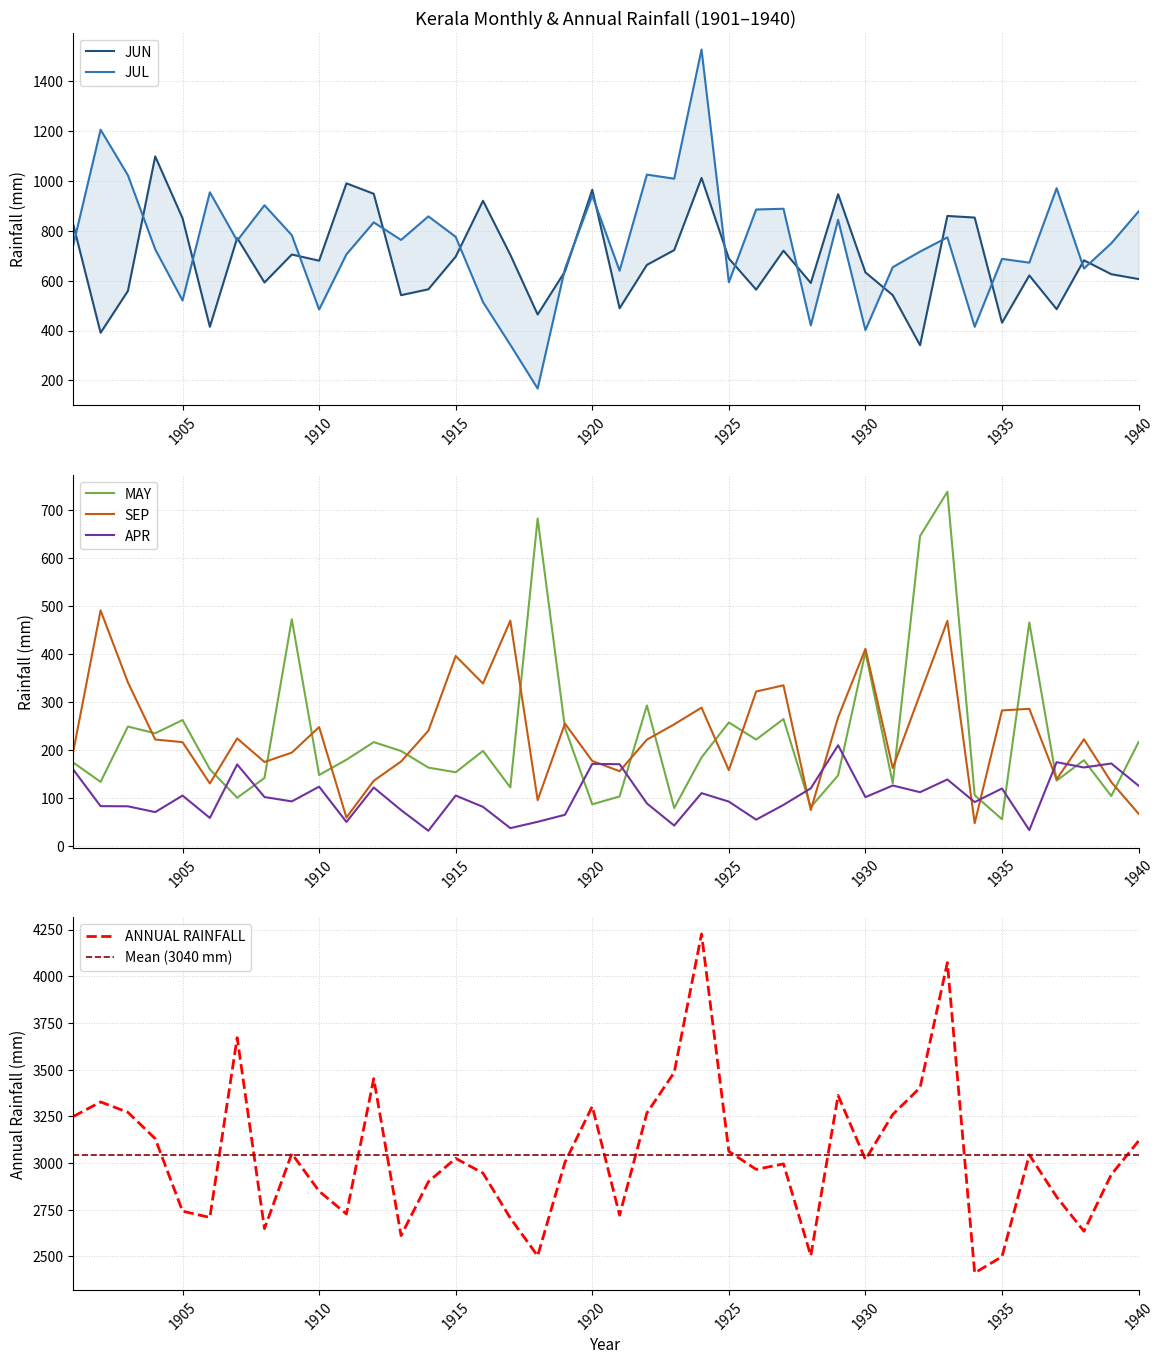

The SEP series shows 175.9 at 1908. True or false?

True